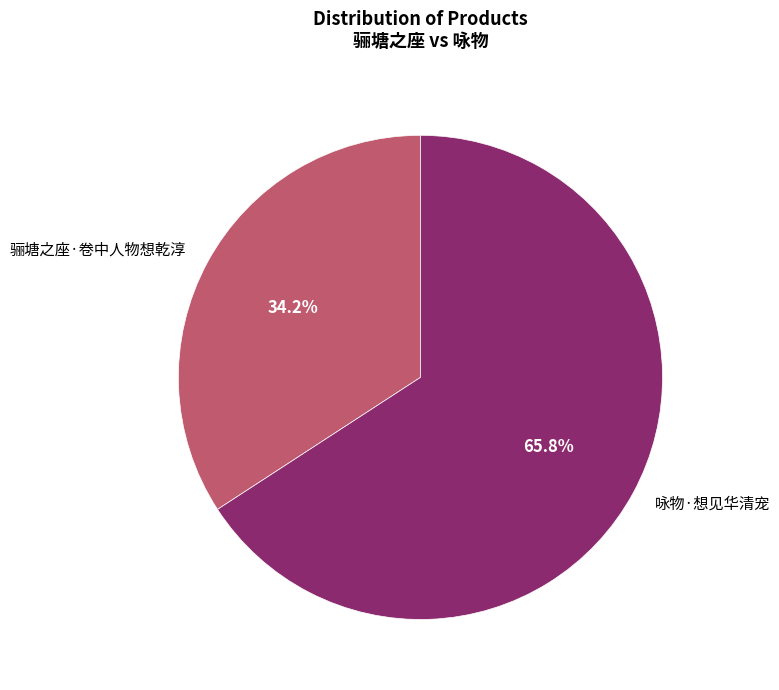

What portion of the pie excludes 咏物·想见华清宠?

34.2%